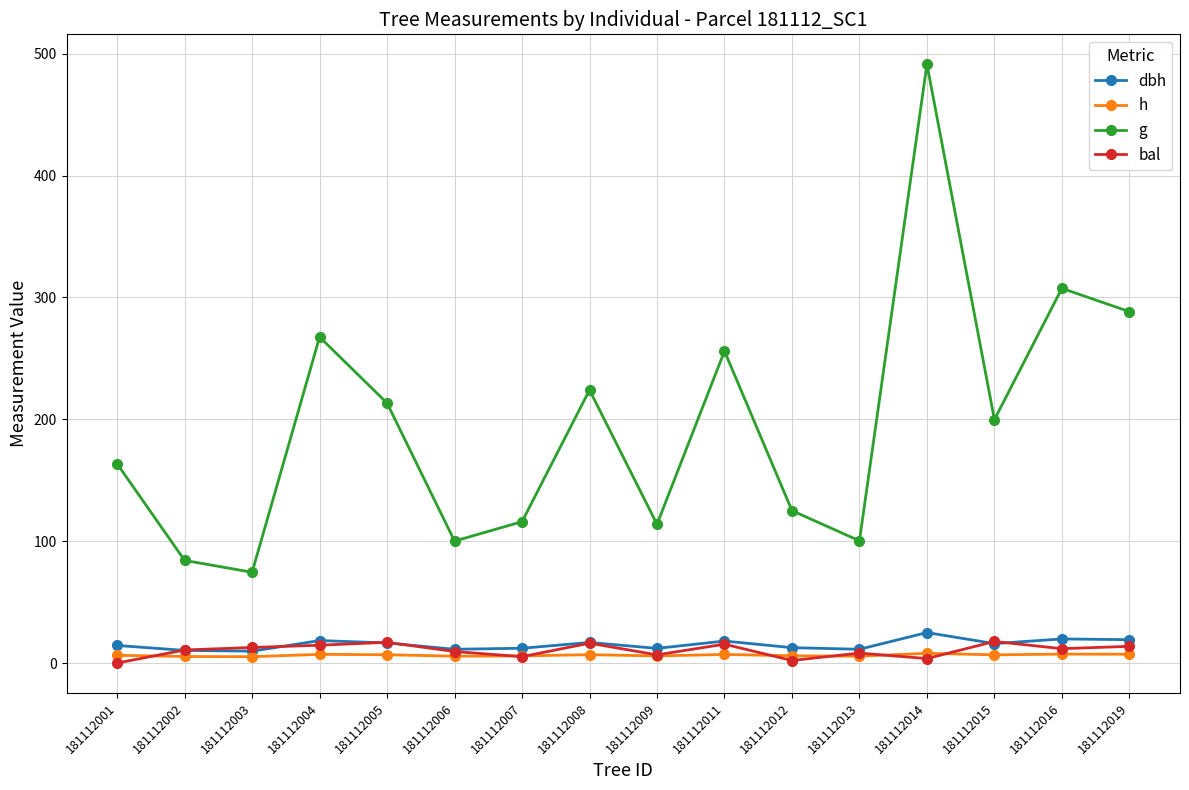

What is the total value across all series at 181112002?

110.7